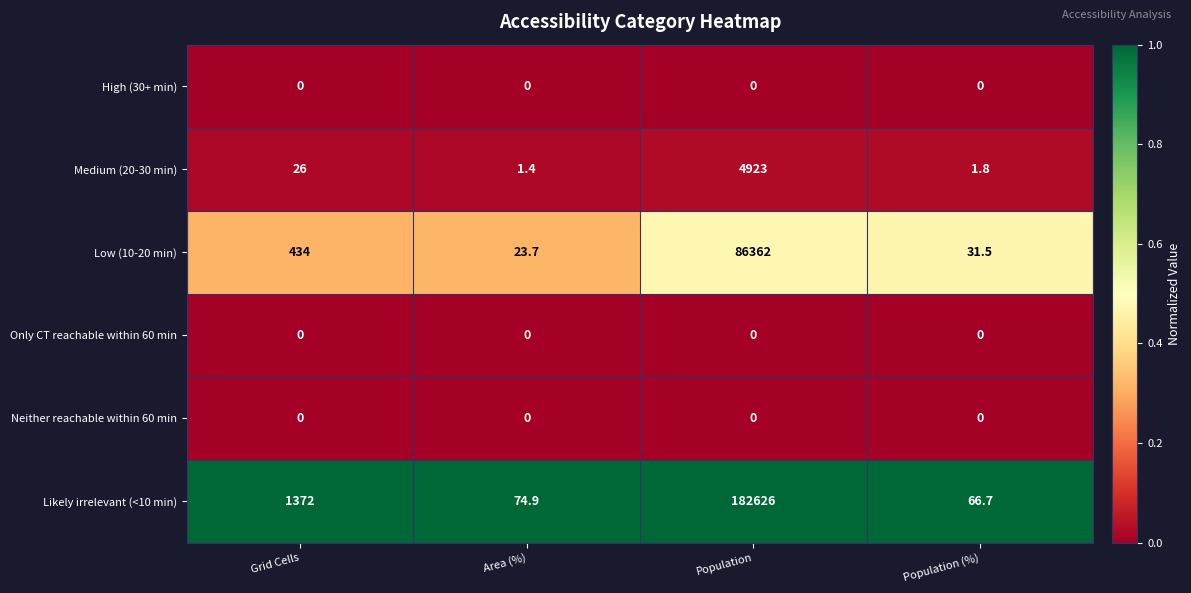

Which series has the widest spread of values?

Likely irrelevant (<10 min)